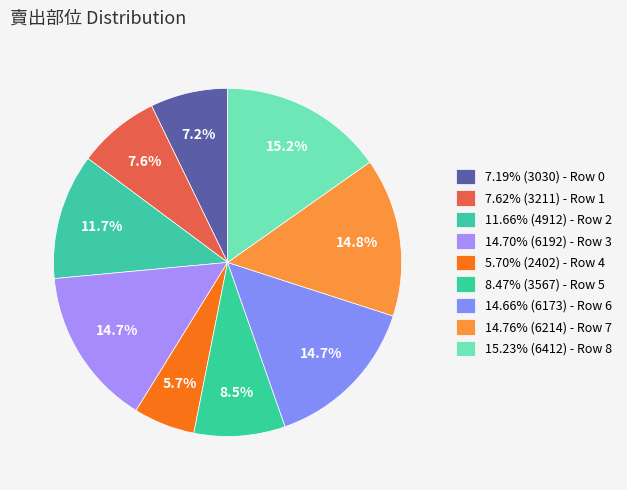

How many slices are in this pie chart?

9